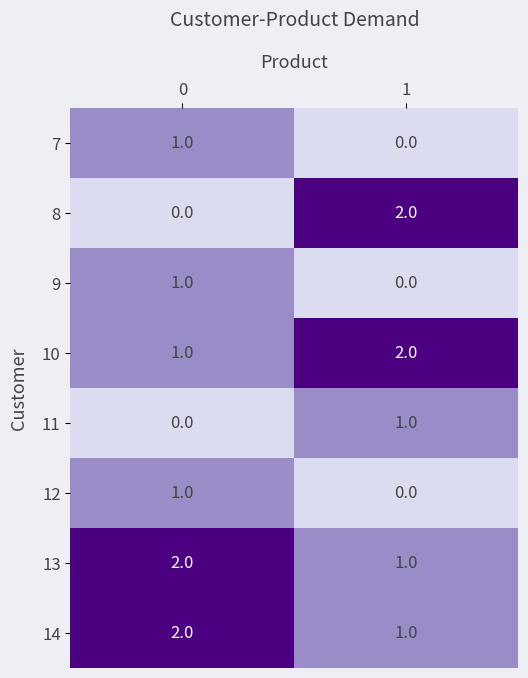

List the labels in order of 8 value, largest first.

1, 0